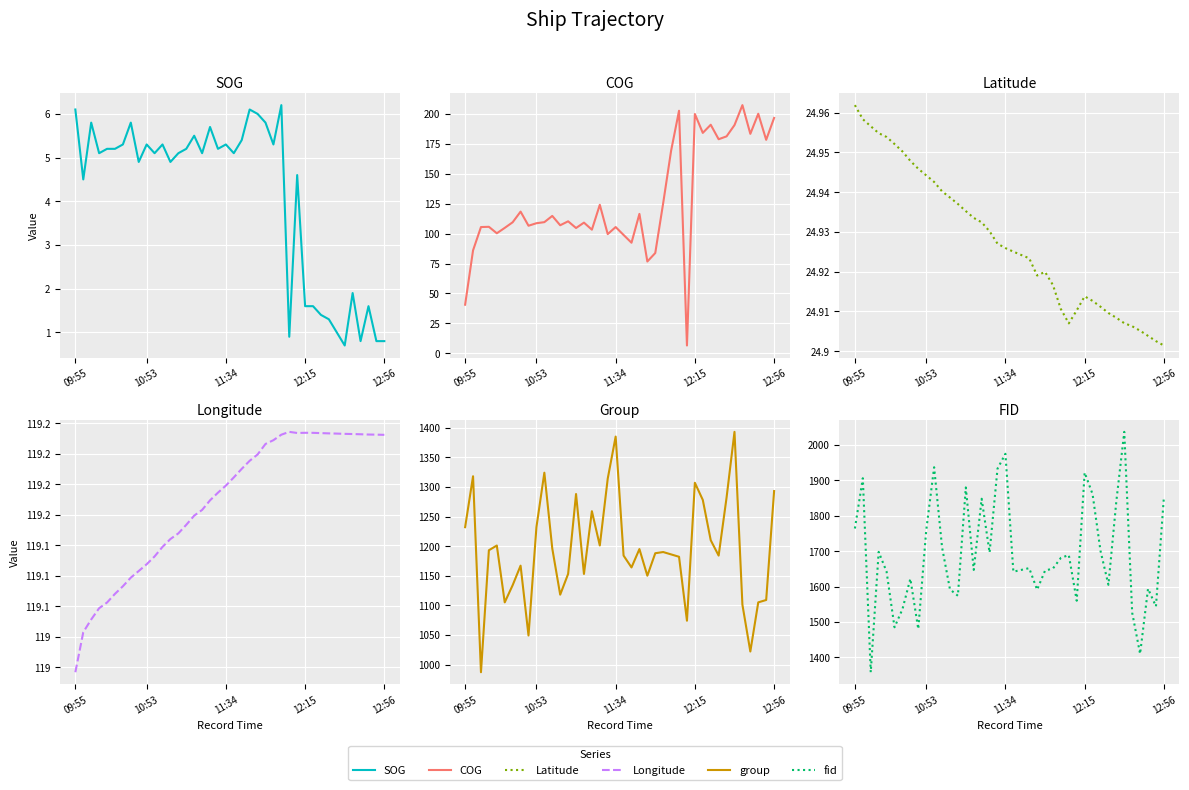

How many lines are shown in the chart?

6